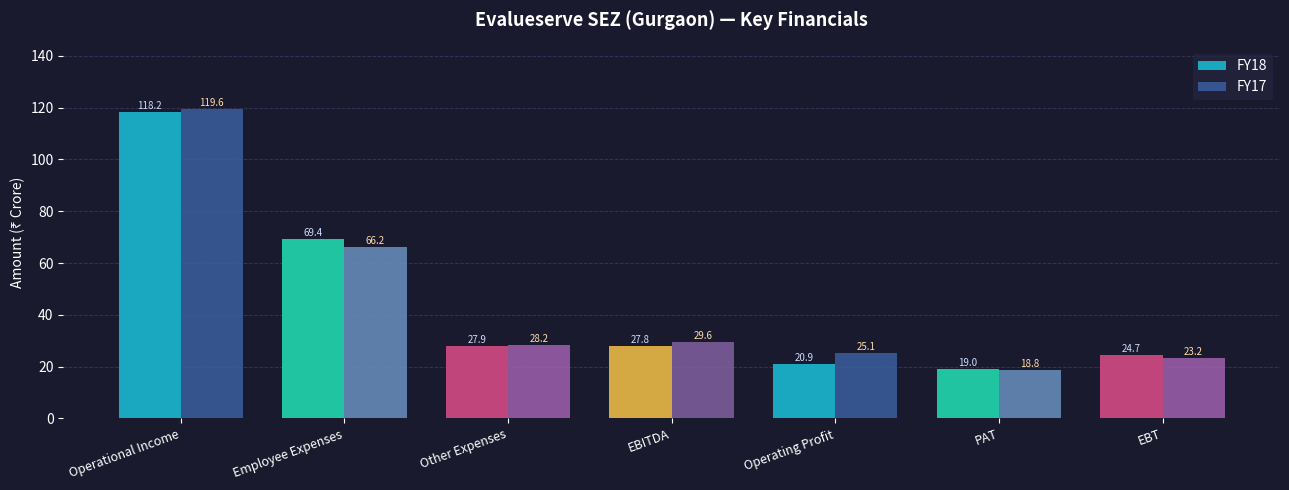

At how many categories does at least one series exceed 57?

2